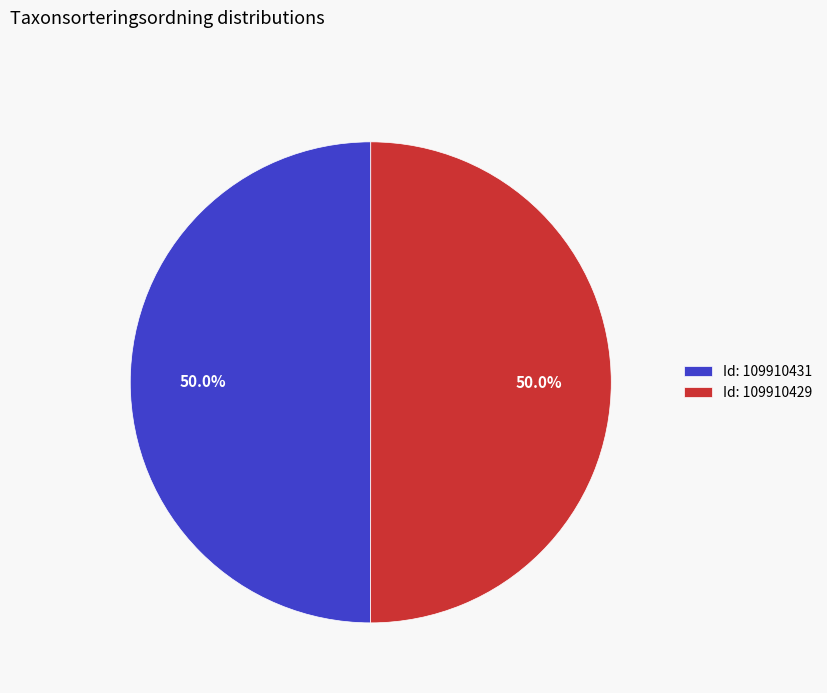

Do Id: 109910431 and Id: 109910429 together represent more than half of the pie?

Yes